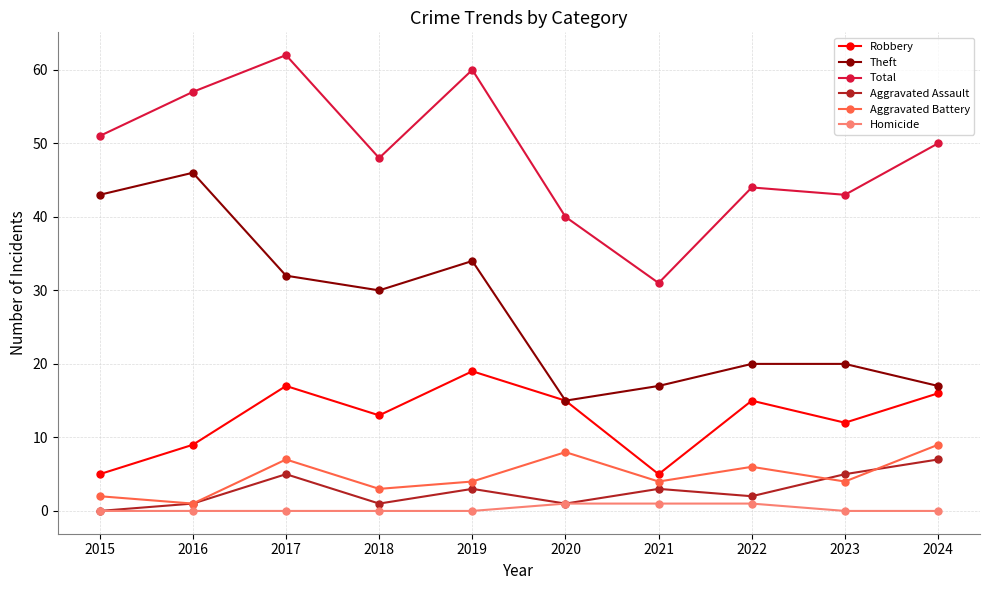

What is the difference between the Total values at 2023 and 2018?

5